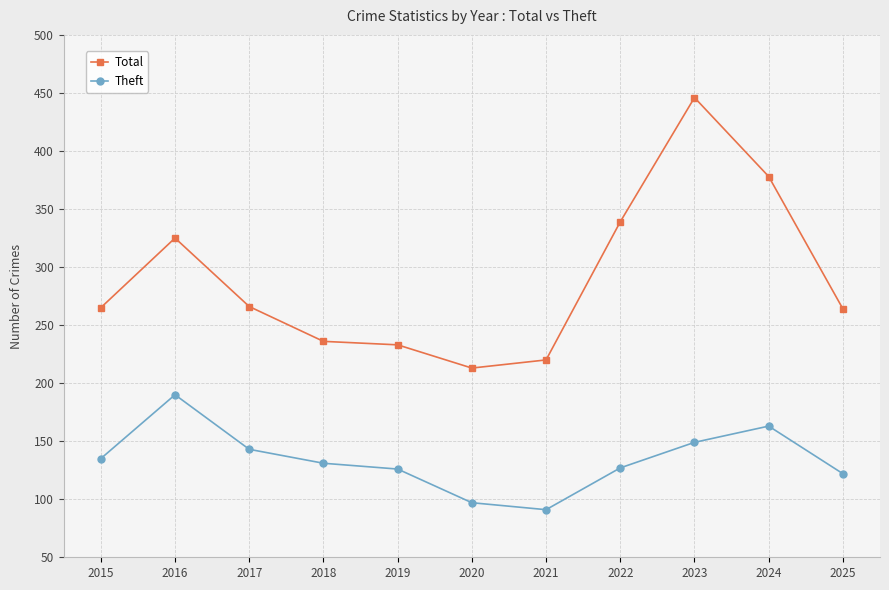

True or false: Total has a value of 265 at 2015.

True